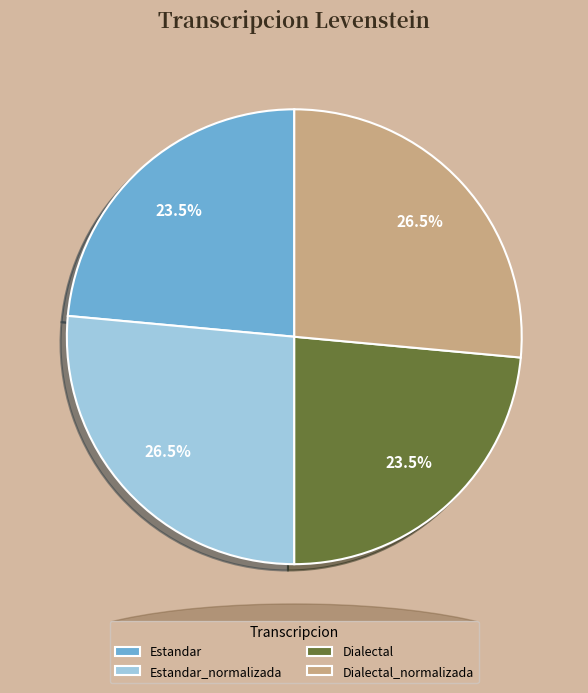

What is the ratio of the value at Dialectal to the value at Dialectal_normalizada?

0.9